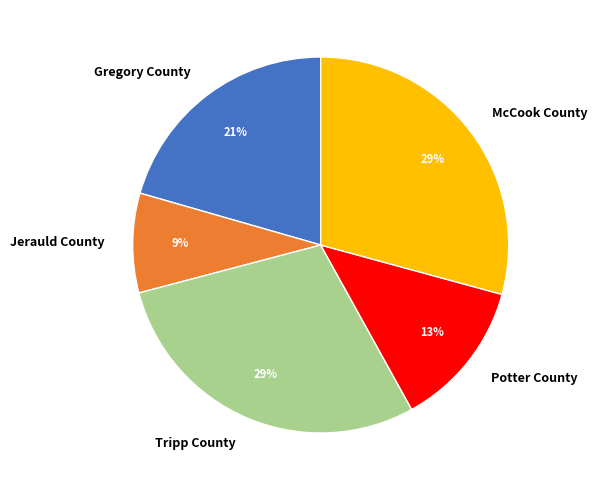

To the nearest percent, what is the difference between the Jerauld County and Tripp County slice percentages?

20%